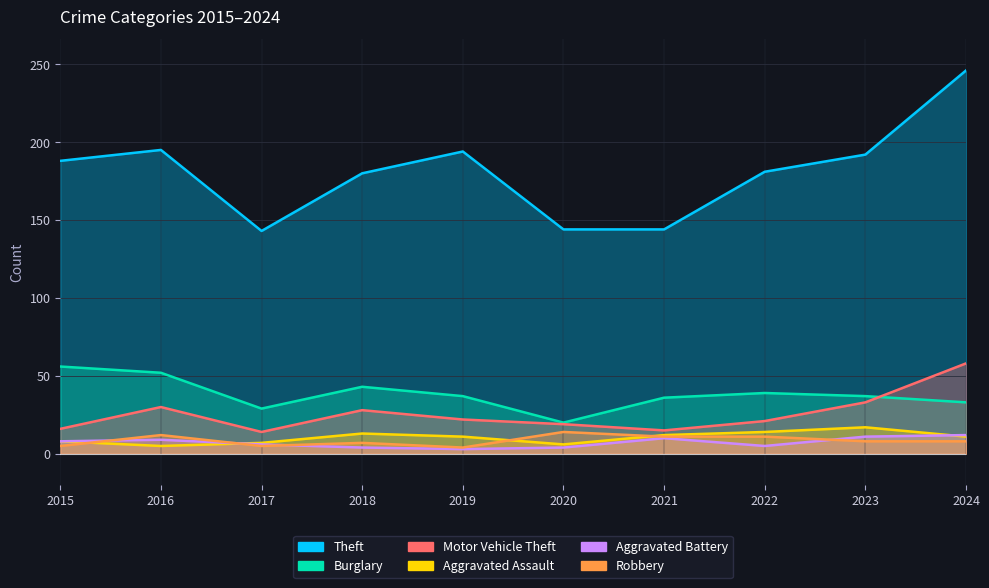

Reading right to left, transcribe all the data shown in this chart.

Theft: 246	192	181	144	144	194	180	143	195	188
Burglary: 33	37	39	36	20	37	43	29	52	56
Motor Vehicle Theft: 58	33	21	15	19	22	28	14	30	16
Aggravated Assault: 11	17	14	12	6	11	13	7	5	8
Aggravated Battery: 12	11	5	10	4	3	4	6	9	8
Robbery: 8	8	11	11	14	4	7	5	12	5